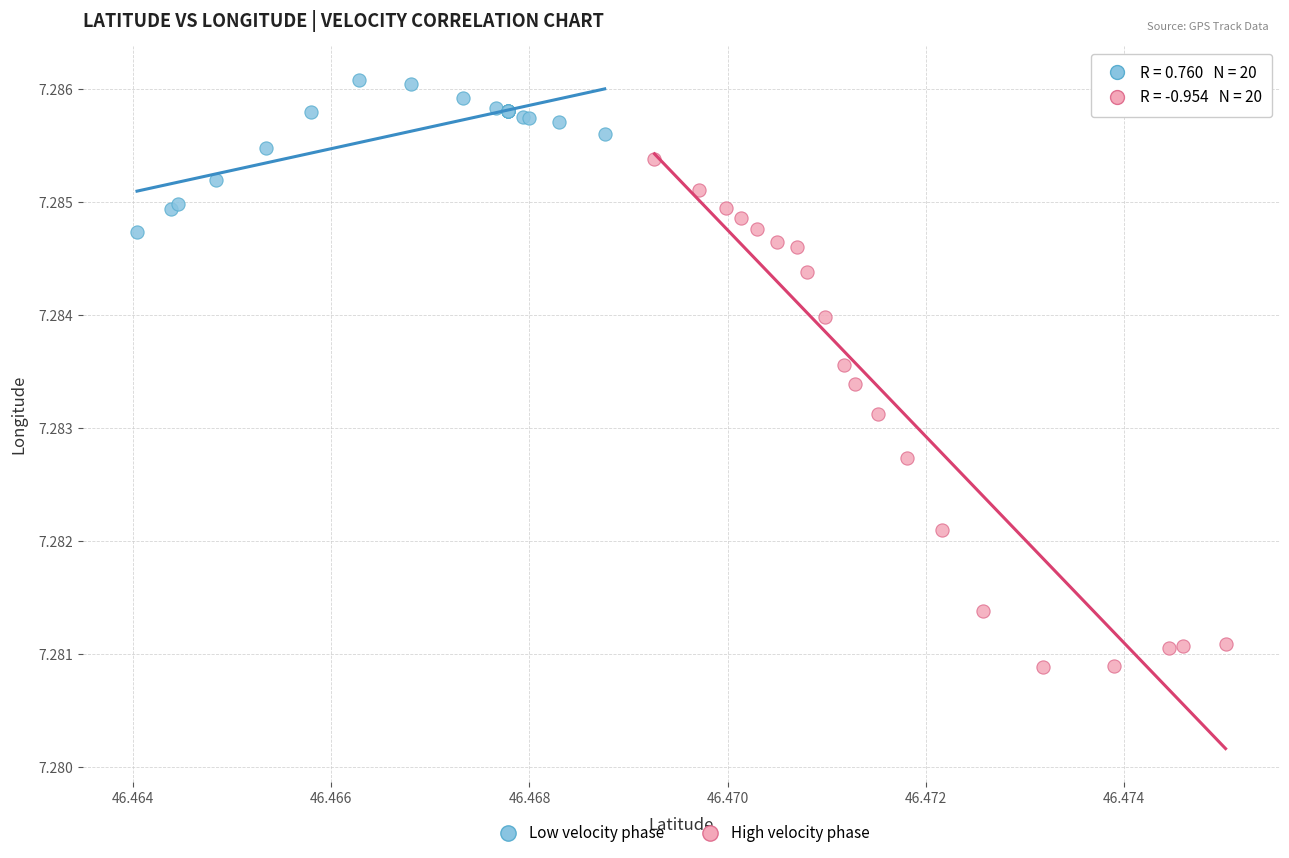

Which series contains the lowest Y value?

High velocity phase